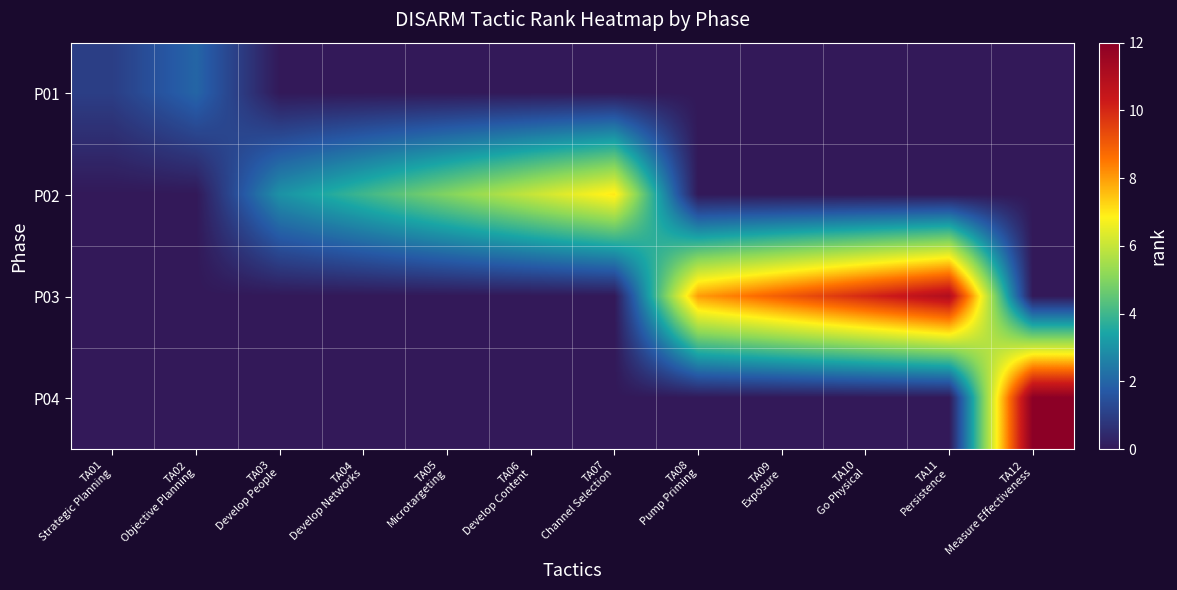

Which series has the largest total across all categories?

P03